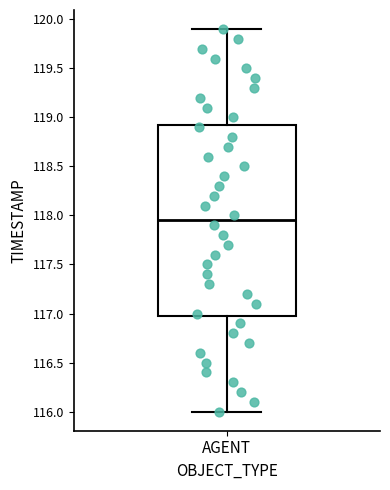

Where is the upper edge of the box for AGENT on the y-axis? The values are not printed on the chart, so give them approximately, as read against the axis.

118.95